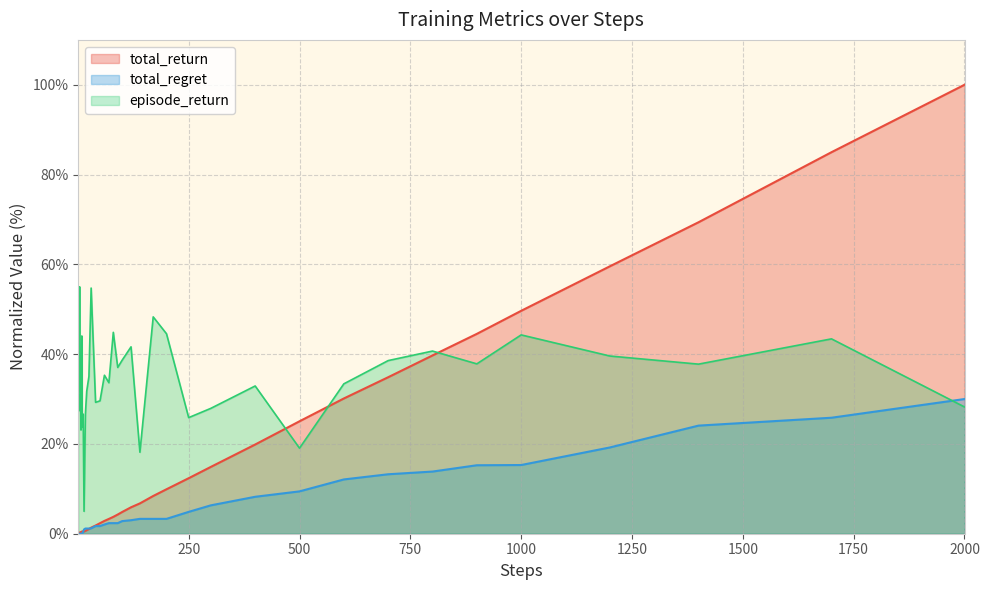

How many distinct data groups are displayed?

3